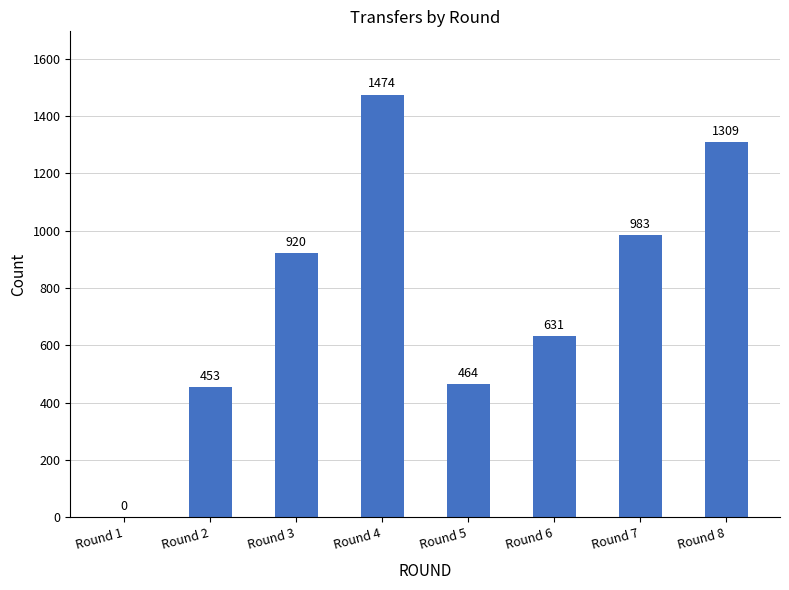

True or false: the data shows 365 at Round 7.

False